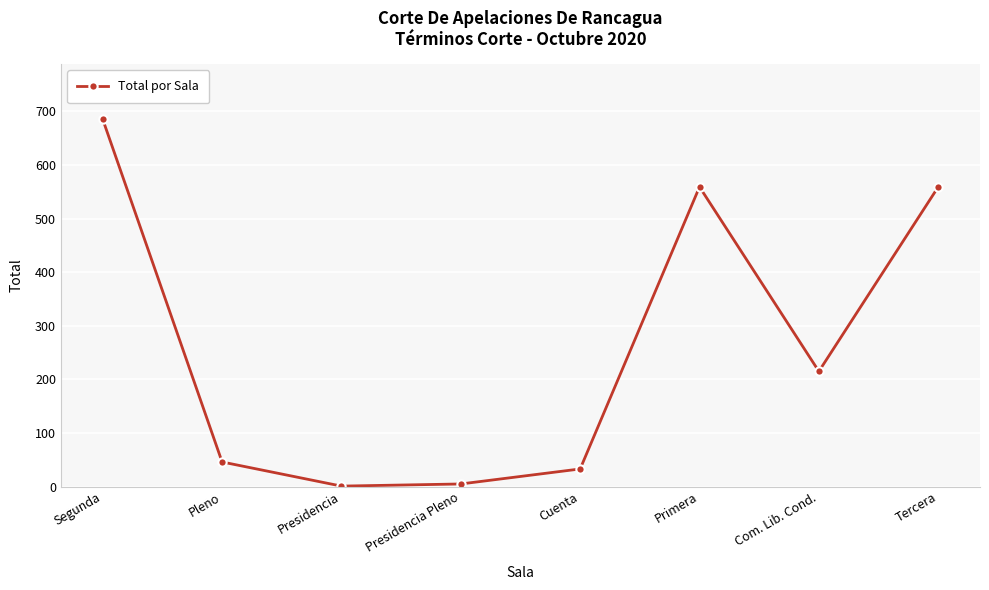

How many interior local peaks (higher than both neighbors) does the data have?

1